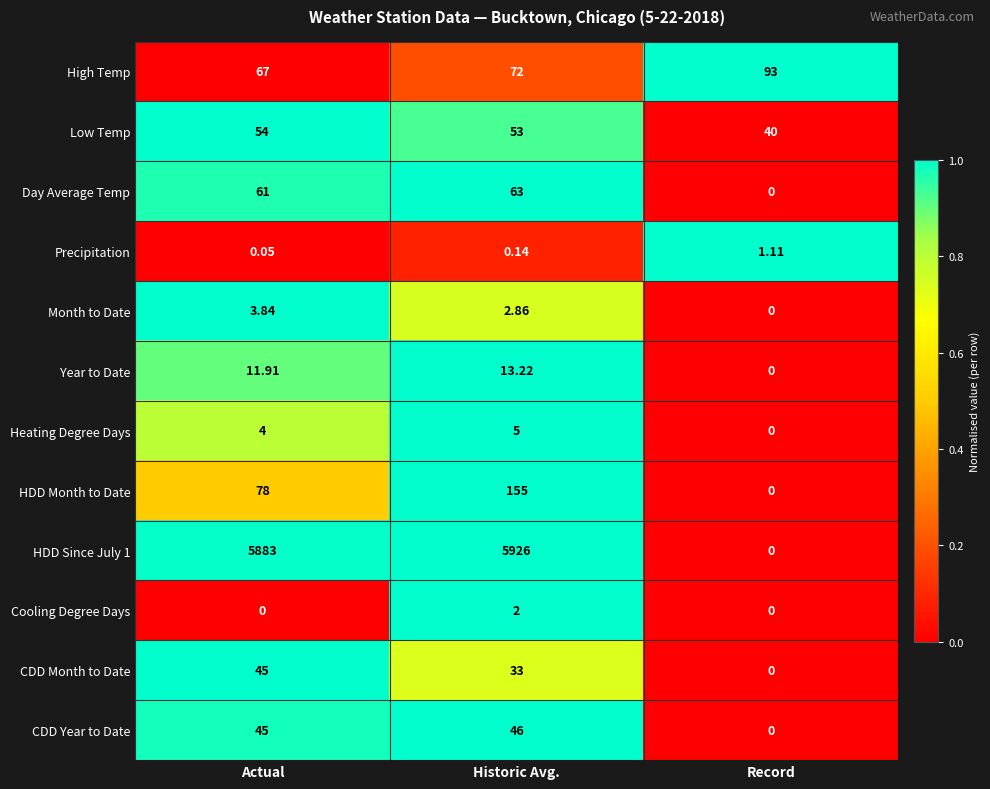

Where does the CDD Month to Date series first go above 33?

Actual